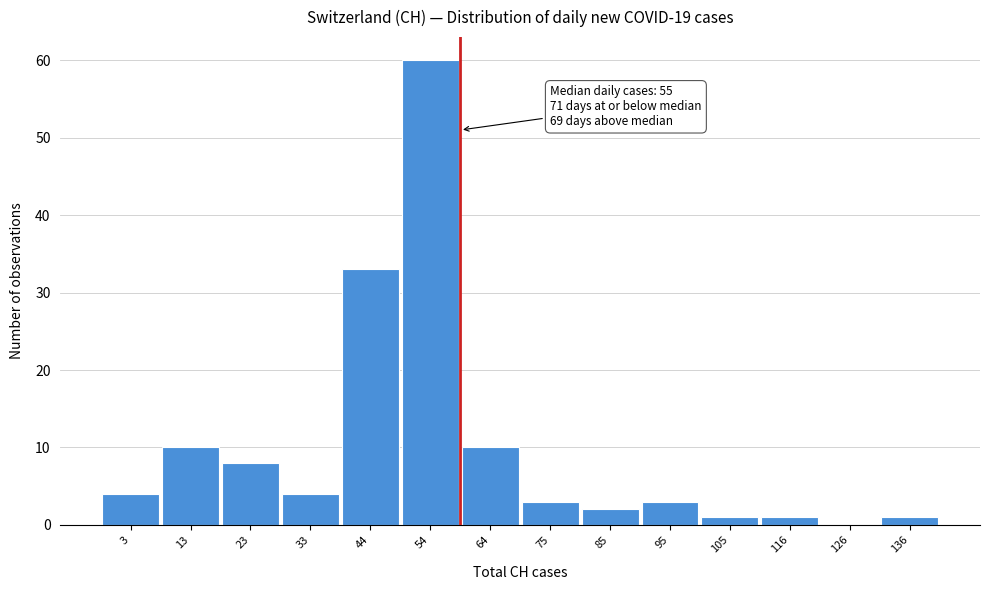

Reading right to left, transcribe all the data shown in this chart.

136=1	126=0	116=1	105=1	95=3	85=2	75=3	64=10	54=60	44=33	33=4	23=8	13=10	3=4